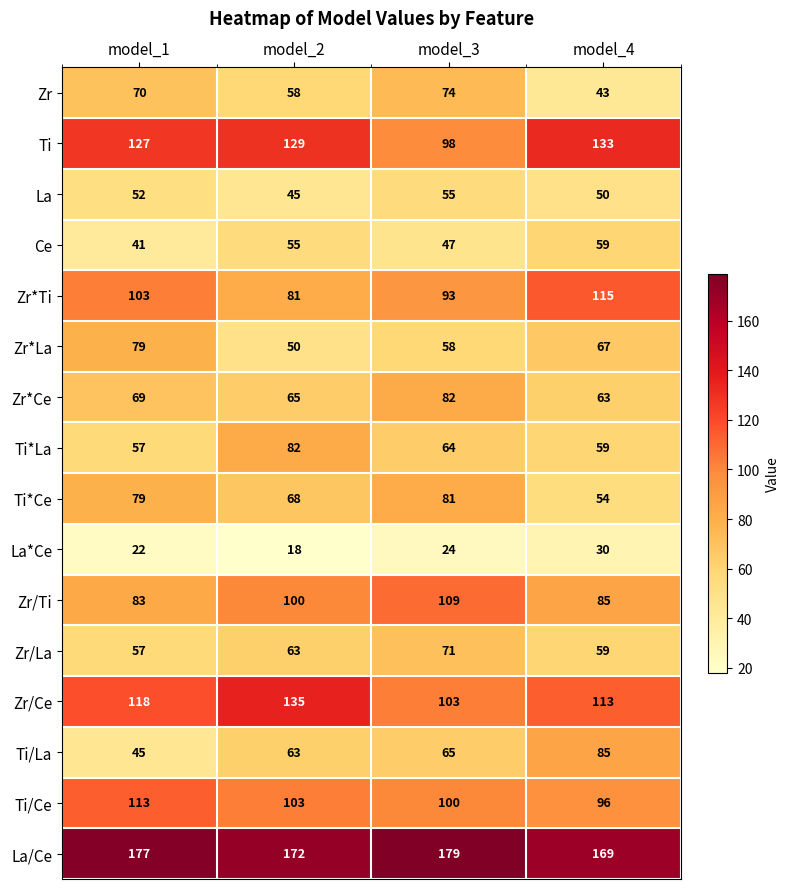

The value of Zr/La at model_2 is 63. True or false?

True